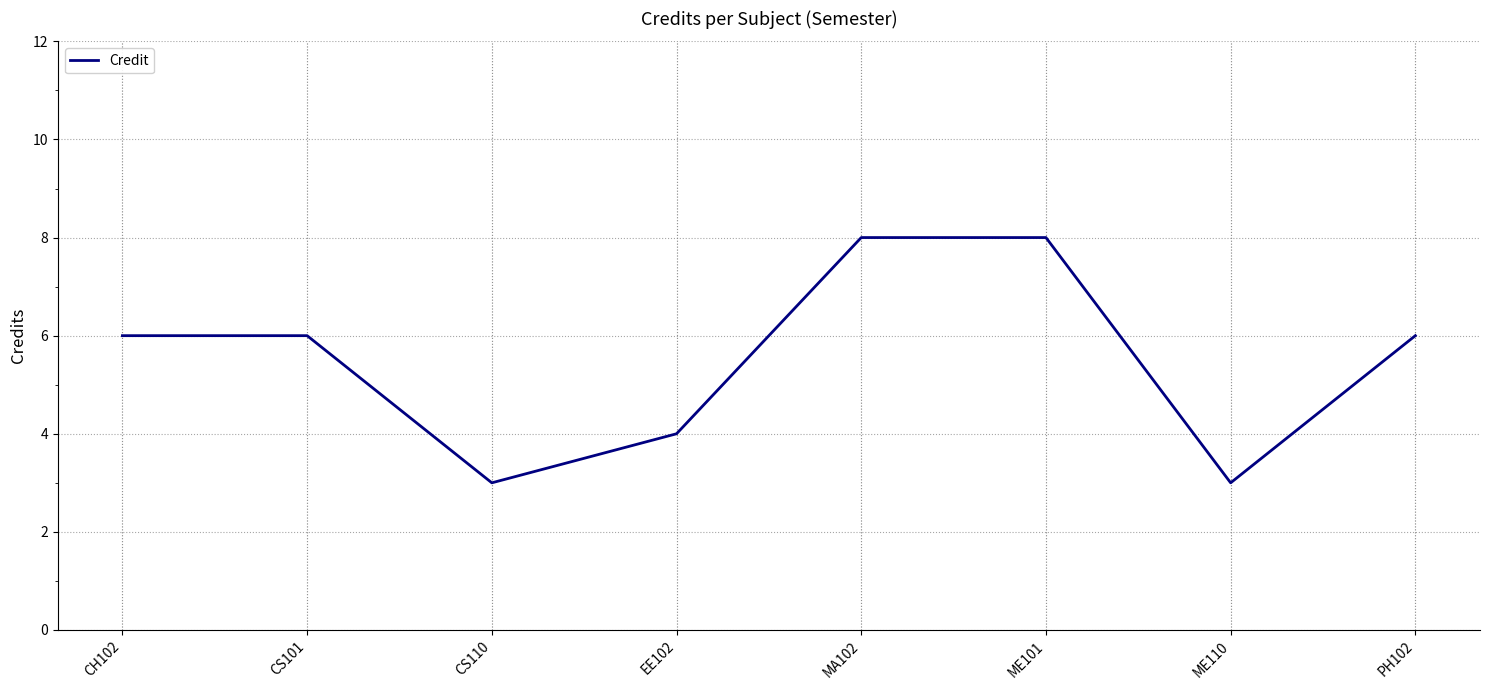

What is the greatest value displayed?

8